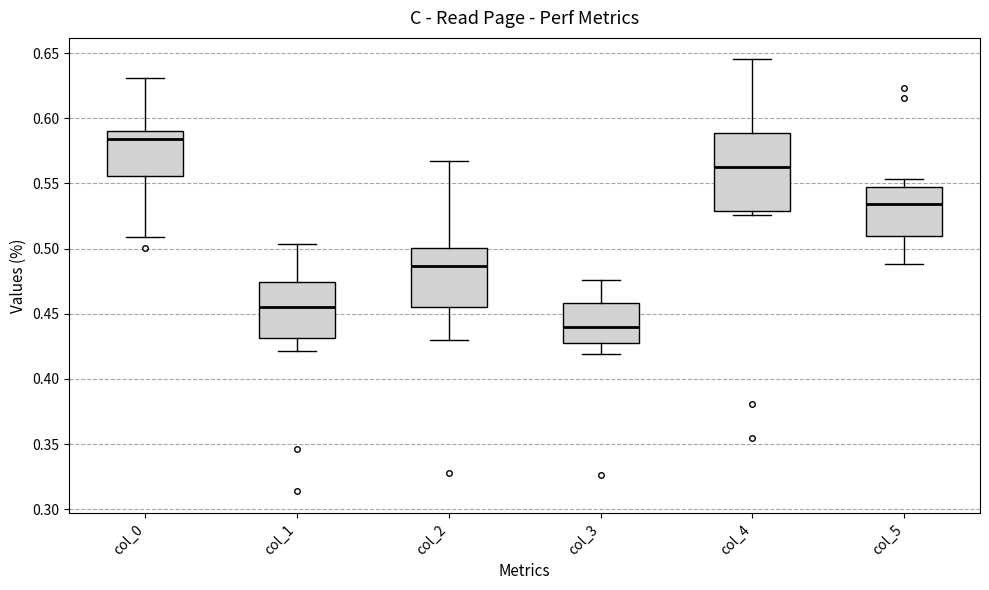

Which box's median line is the lowest?

col_3